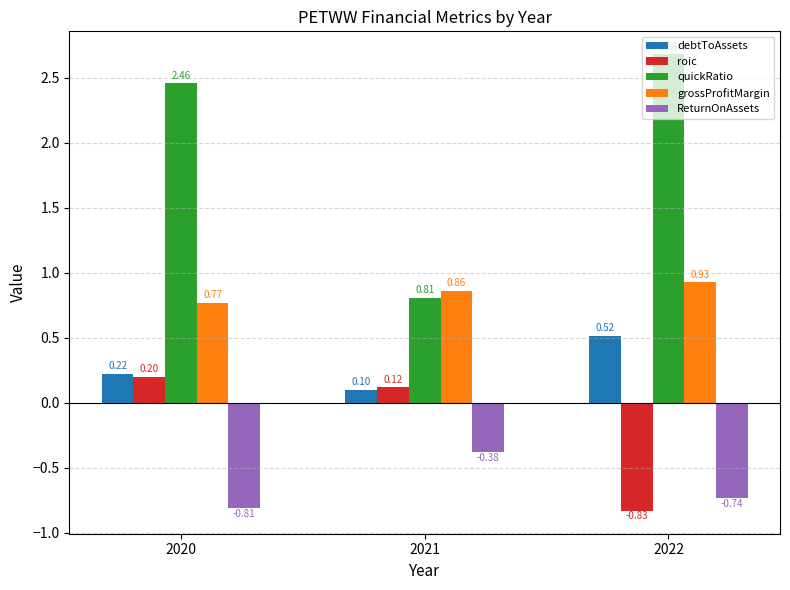

List the series in order of their overall mean, highest first.

quickRatio, grossProfitMargin, debtToAssets, roic, ReturnOnAssets